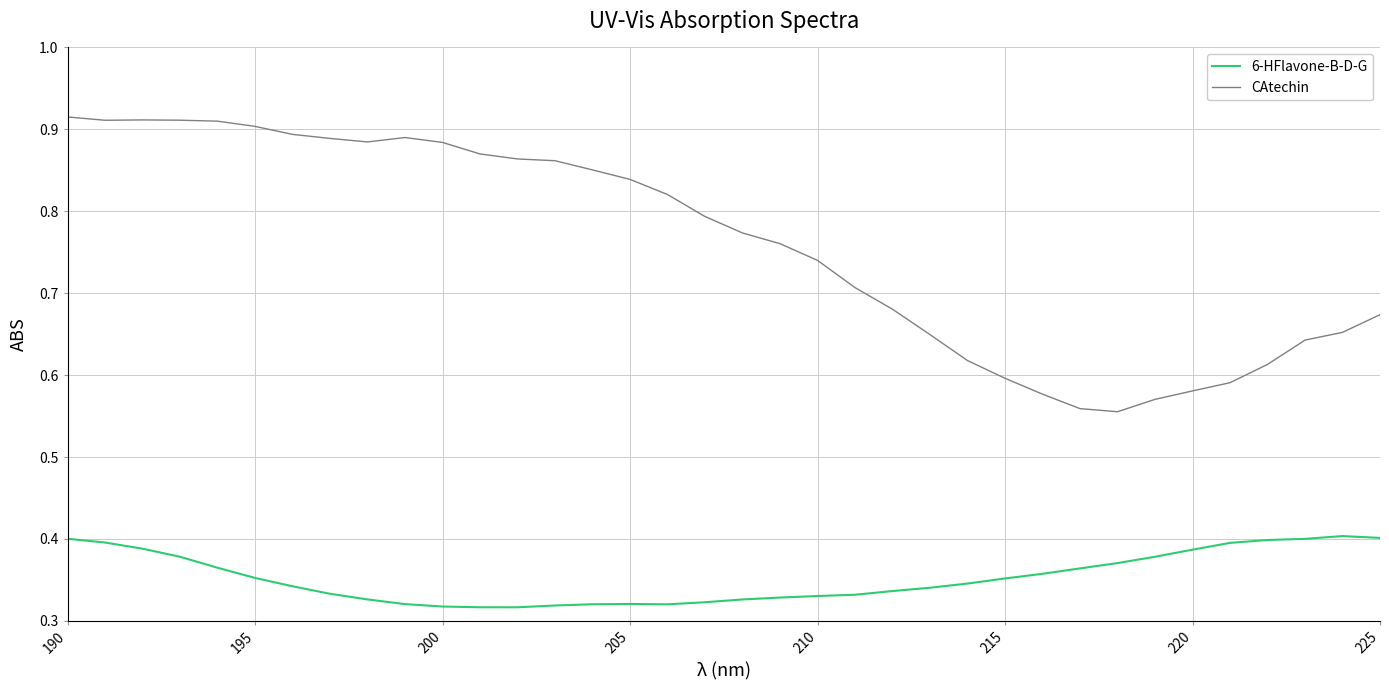

Which series has the widest spread of values?

CAtechin